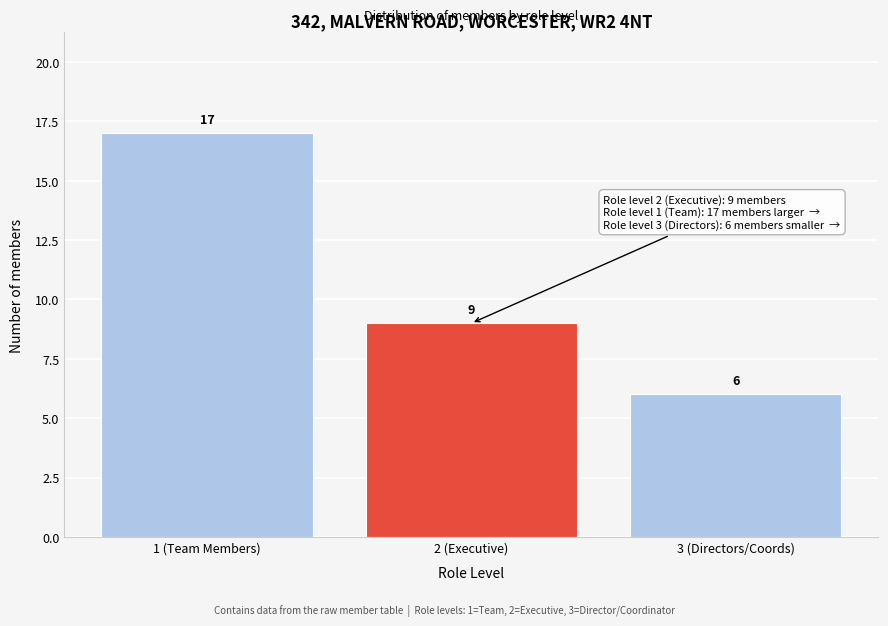

Reading left to right, what are all the values shown in this chart?

1 (Team Members)=17	2 (Executive)=9	3 (Directors/Coords)=6